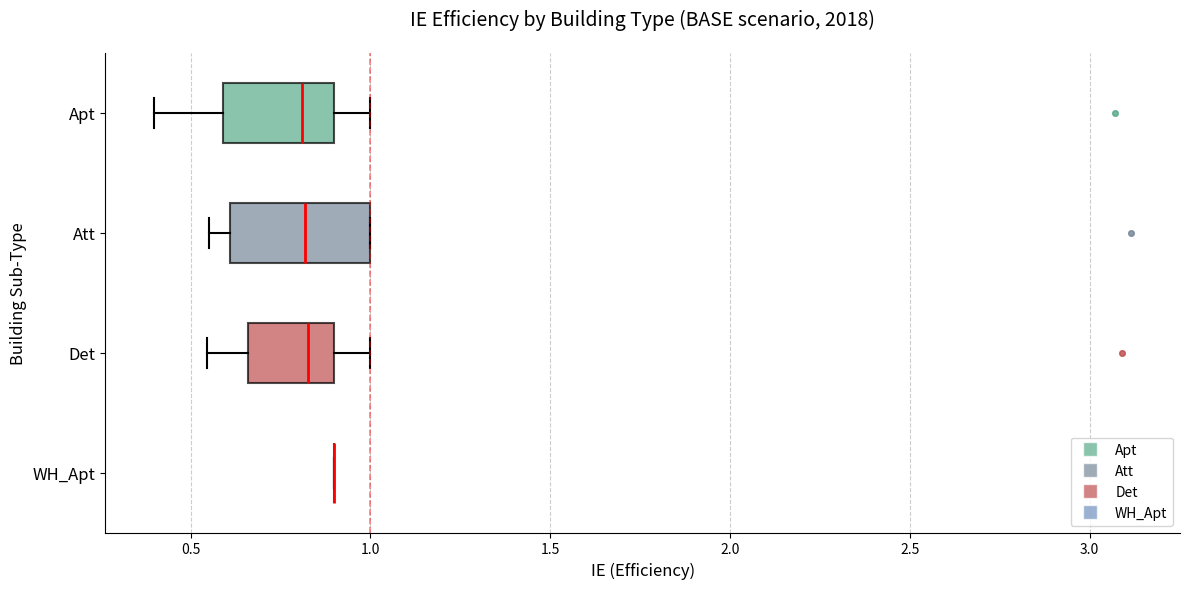

Where is the right edge of the box for Det on the x-axis? The values are not printed on the chart, so give them approximately, as read against the axis.

0.90